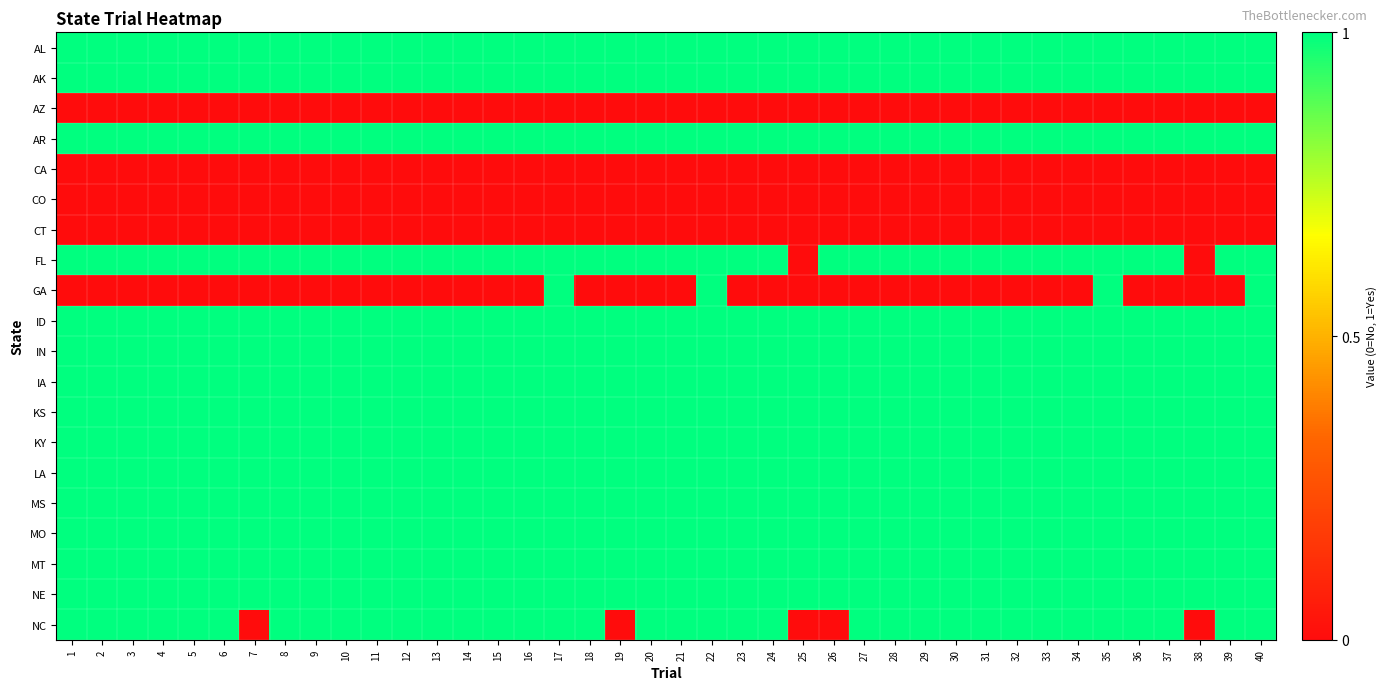

Reading left to right, transcribe all the data shown in this chart.

AL: 1=1	2=1	3=1	4=1	5=1	6=1	7=1	8=1	9=1	10=1	11=1	12=1	13=1	14=1	15=1	16=1	17=1	18=1	19=1	20=1	21=1	22=1	23=1	24=1	25=1	26=1	27=1	28=1	29=1	30=1	31=1	32=1	33=1	34=1	35=1	36=1	37=1	38=1	39=1	40=1
AK: 1=1	2=1	3=1	4=1	5=1	6=1	7=1	8=1	9=1	10=1	11=1	12=1	13=1	14=1	15=1	16=1	17=1	18=1	19=1	20=1	21=1	22=1	23=1	24=1	25=1	26=1	27=1	28=1	29=1	30=1	31=1	32=1	33=1	34=1	35=1	36=1	37=1	38=1	39=1	40=1
AZ: 1=0	2=0	3=0	4=0	5=0	6=0	7=0	8=0	9=0	10=0	11=0	12=0	13=0	14=0	15=0	16=0	17=0	18=0	19=0	20=0	21=0	22=0	23=0	24=0	25=0	26=0	27=0	28=0	29=0	30=0	31=0	32=0	33=0	34=0	35=0	36=0	37=0	38=0	39=0	40=0
AR: 1=1	2=1	3=1	4=1	5=1	6=1	7=1	8=1	9=1	10=1	11=1	12=1	13=1	14=1	15=1	16=1	17=1	18=1	19=1	20=1	21=1	22=1	23=1	24=1	25=1	26=1	27=1	28=1	29=1	30=1	31=1	32=1	33=1	34=1	35=1	36=1	37=1	38=1	39=1	40=1
CA: 1=0	2=0	3=0	4=0	5=0	6=0	7=0	8=0	9=0	10=0	11=0	12=0	13=0	14=0	15=0	16=0	17=0	18=0	19=0	20=0	21=0	22=0	23=0	24=0	25=0	26=0	27=0	28=0	29=0	30=0	31=0	32=0	33=0	34=0	35=0	36=0	37=0	38=0	39=0	40=0
CO: 1=0	2=0	3=0	4=0	5=0	6=0	7=0	8=0	9=0	10=0	11=0	12=0	13=0	14=0	15=0	16=0	17=0	18=0	19=0	20=0	21=0	22=0	23=0	24=0	25=0	26=0	27=0	28=0	29=0	30=0	31=0	32=0	33=0	34=0	35=0	36=0	37=0	38=0	39=0	40=0
CT: 1=0	2=0	3=0	4=0	5=0	6=0	7=0	8=0	9=0	10=0	11=0	12=0	13=0	14=0	15=0	16=0	17=0	18=0	19=0	20=0	21=0	22=0	23=0	24=0	25=0	26=0	27=0	28=0	29=0	30=0	31=0	32=0	33=0	34=0	35=0	36=0	37=0	38=0	39=0	40=0
FL: 1=1	2=1	3=1	4=1	5=1	6=1	7=1	8=1	9=1	10=1	11=1	12=1	13=1	14=1	15=1	16=1	17=1	18=1	19=1	20=1	21=1	22=1	23=1	24=1	25=0	26=1	27=1	28=1	29=1	30=1	31=1	32=1	33=1	34=1	35=1	36=1	37=1	38=0	39=1	40=1
GA: 1=0	2=0	3=0	4=0	5=0	6=0	7=0	8=0	9=0	10=0	11=0	12=0	13=0	14=0	15=0	16=0	17=1	18=0	19=0	20=0	21=0	22=1	23=0	24=0	25=0	26=0	27=0	28=0	29=0	30=0	31=0	32=0	33=0	34=0	35=1	36=0	37=0	38=0	39=0	40=1
ID: 1=1	2=1	3=1	4=1	5=1	6=1	7=1	8=1	9=1	10=1	11=1	12=1	13=1	14=1	15=1	16=1	17=1	18=1	19=1	20=1	21=1	22=1	23=1	24=1	25=1	26=1	27=1	28=1	29=1	30=1	31=1	32=1	33=1	34=1	35=1	36=1	37=1	38=1	39=1	40=1
IN: 1=1	2=1	3=1	4=1	5=1	6=1	7=1	8=1	9=1	10=1	11=1	12=1	13=1	14=1	15=1	16=1	17=1	18=1	19=1	20=1	21=1	22=1	23=1	24=1	25=1	26=1	27=1	28=1	29=1	30=1	31=1	32=1	33=1	34=1	35=1	36=1	37=1	38=1	39=1	40=1
IA: 1=1	2=1	3=1	4=1	5=1	6=1	7=1	8=1	9=1	10=1	11=1	12=1	13=1	14=1	15=1	16=1	17=1	18=1	19=1	20=1	21=1	22=1	23=1	24=1	25=1	26=1	27=1	28=1	29=1	30=1	31=1	32=1	33=1	34=1	35=1	36=1	37=1	38=1	39=1	40=1
KS: 1=1	2=1	3=1	4=1	5=1	6=1	7=1	8=1	9=1	10=1	11=1	12=1	13=1	14=1	15=1	16=1	17=1	18=1	19=1	20=1	21=1	22=1	23=1	24=1	25=1	26=1	27=1	28=1	29=1	30=1	31=1	32=1	33=1	34=1	35=1	36=1	37=1	38=1	39=1	40=1
KY: 1=1	2=1	3=1	4=1	5=1	6=1	7=1	8=1	9=1	10=1	11=1	12=1	13=1	14=1	15=1	16=1	17=1	18=1	19=1	20=1	21=1	22=1	23=1	24=1	25=1	26=1	27=1	28=1	29=1	30=1	31=1	32=1	33=1	34=1	35=1	36=1	37=1	38=1	39=1	40=1
LA: 1=1	2=1	3=1	4=1	5=1	6=1	7=1	8=1	9=1	10=1	11=1	12=1	13=1	14=1	15=1	16=1	17=1	18=1	19=1	20=1	21=1	22=1	23=1	24=1	25=1	26=1	27=1	28=1	29=1	30=1	31=1	32=1	33=1	34=1	35=1	36=1	37=1	38=1	39=1	40=1
MS: 1=1	2=1	3=1	4=1	5=1	6=1	7=1	8=1	9=1	10=1	11=1	12=1	13=1	14=1	15=1	16=1	17=1	18=1	19=1	20=1	21=1	22=1	23=1	24=1	25=1	26=1	27=1	28=1	29=1	30=1	31=1	32=1	33=1	34=1	35=1	36=1	37=1	38=1	39=1	40=1
MO: 1=1	2=1	3=1	4=1	5=1	6=1	7=1	8=1	9=1	10=1	11=1	12=1	13=1	14=1	15=1	16=1	17=1	18=1	19=1	20=1	21=1	22=1	23=1	24=1	25=1	26=1	27=1	28=1	29=1	30=1	31=1	32=1	33=1	34=1	35=1	36=1	37=1	38=1	39=1	40=1
MT: 1=1	2=1	3=1	4=1	5=1	6=1	7=1	8=1	9=1	10=1	11=1	12=1	13=1	14=1	15=1	16=1	17=1	18=1	19=1	20=1	21=1	22=1	23=1	24=1	25=1	26=1	27=1	28=1	29=1	30=1	31=1	32=1	33=1	34=1	35=1	36=1	37=1	38=1	39=1	40=1
NE: 1=1	2=1	3=1	4=1	5=1	6=1	7=1	8=1	9=1	10=1	11=1	12=1	13=1	14=1	15=1	16=1	17=1	18=1	19=1	20=1	21=1	22=1	23=1	24=1	25=1	26=1	27=1	28=1	29=1	30=1	31=1	32=1	33=1	34=1	35=1	36=1	37=1	38=1	39=1	40=1
NC: 1=1	2=1	3=1	4=1	5=1	6=1	7=0	8=1	9=1	10=1	11=1	12=1	13=1	14=1	15=1	16=1	17=1	18=1	19=0	20=1	21=1	22=1	23=1	24=1	25=0	26=0	27=1	28=1	29=1	30=1	31=1	32=1	33=1	34=1	35=1	36=1	37=1	38=0	39=1	40=1